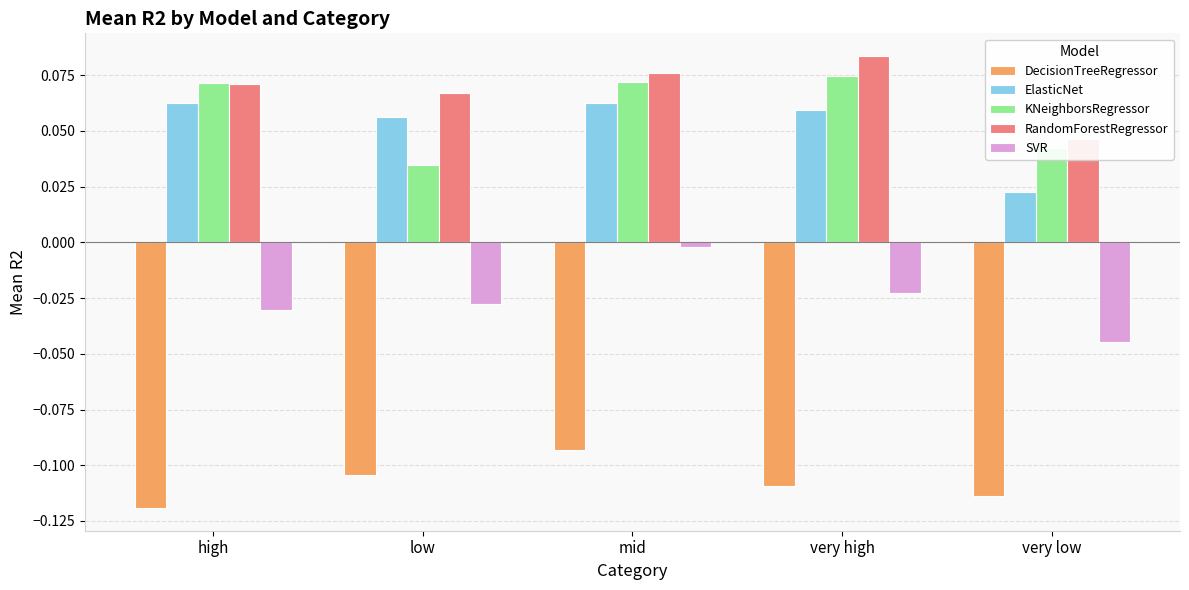

What position from the left is low?

2